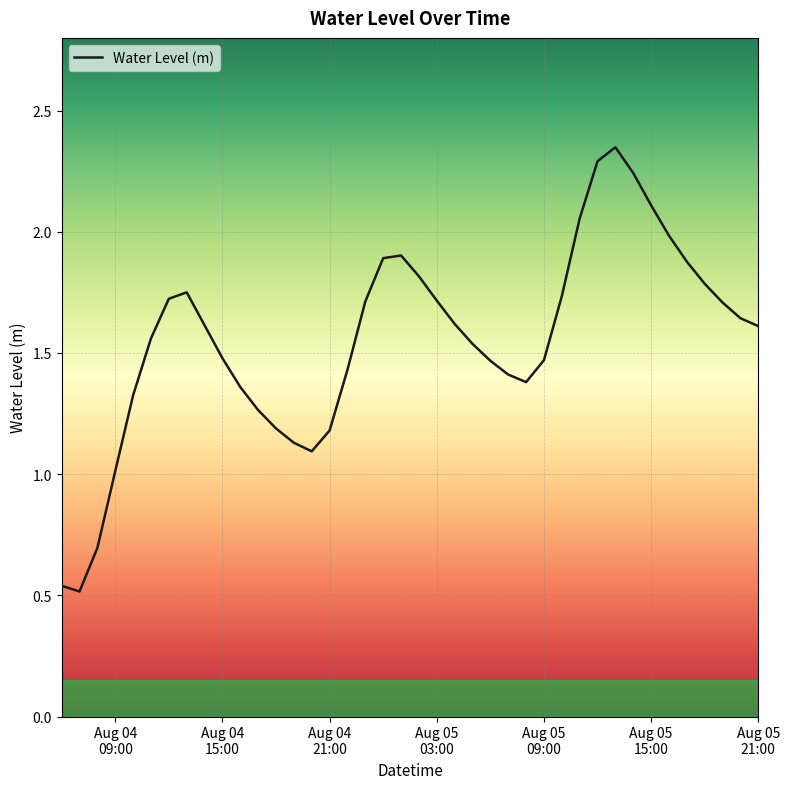

How many lines are shown in the chart?

1